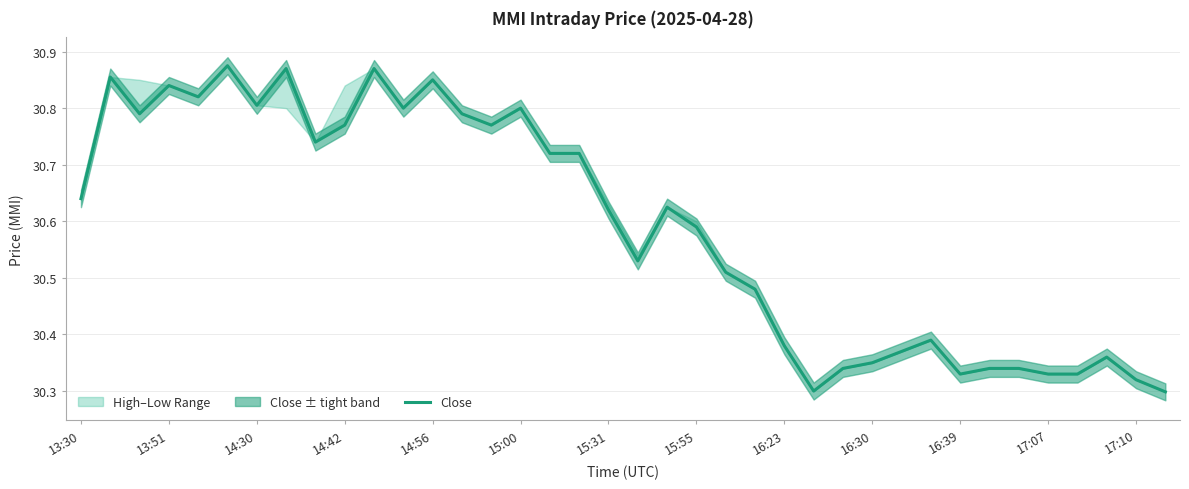

What is the minimum value shown in the chart?

30.3